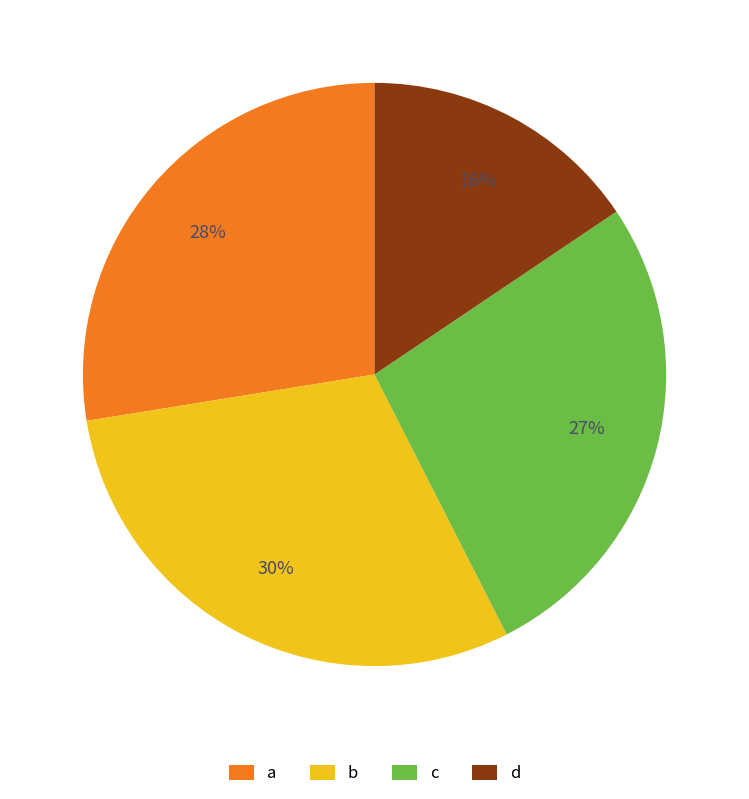

Count the number of slices in the pie.

4